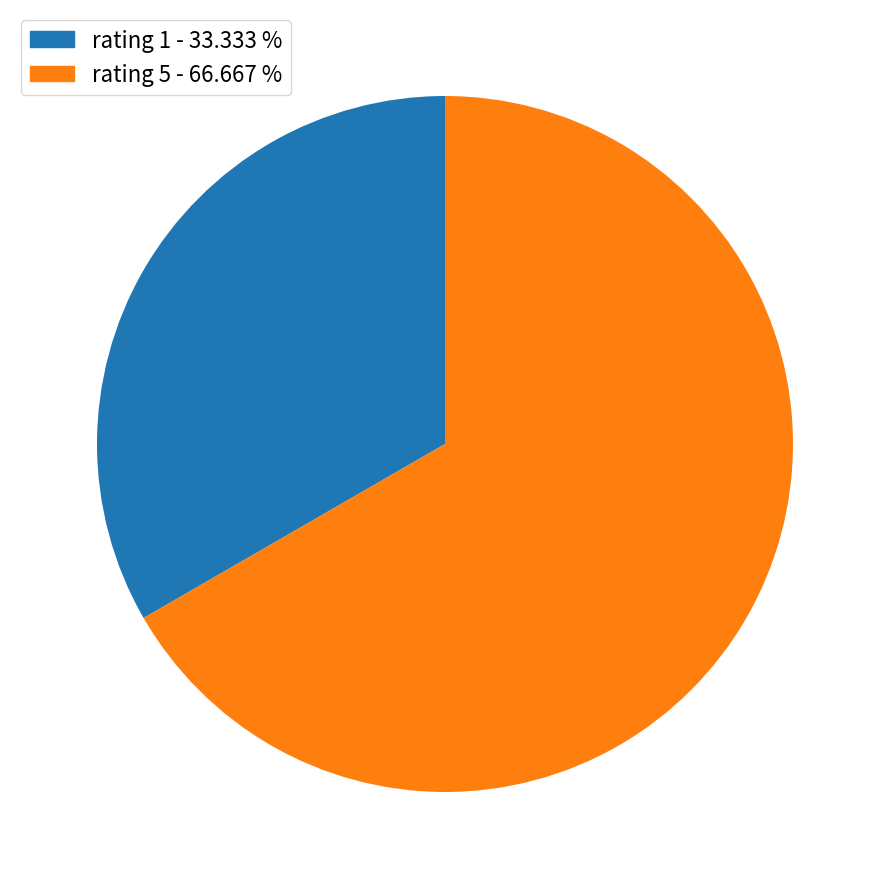

Does any single category account for the majority?

Yes